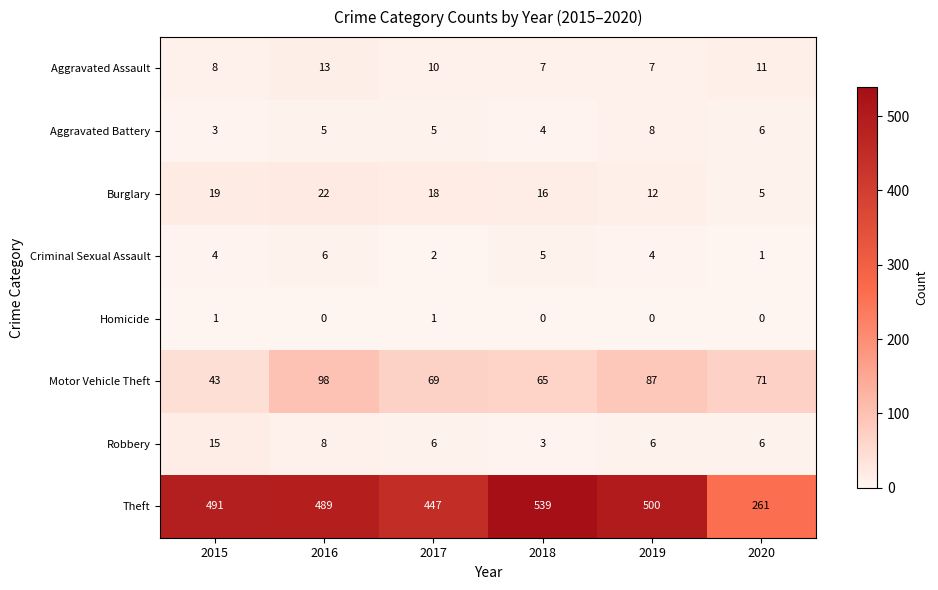

The value of Aggravated Assault at 2019 is 2. True or false?

False